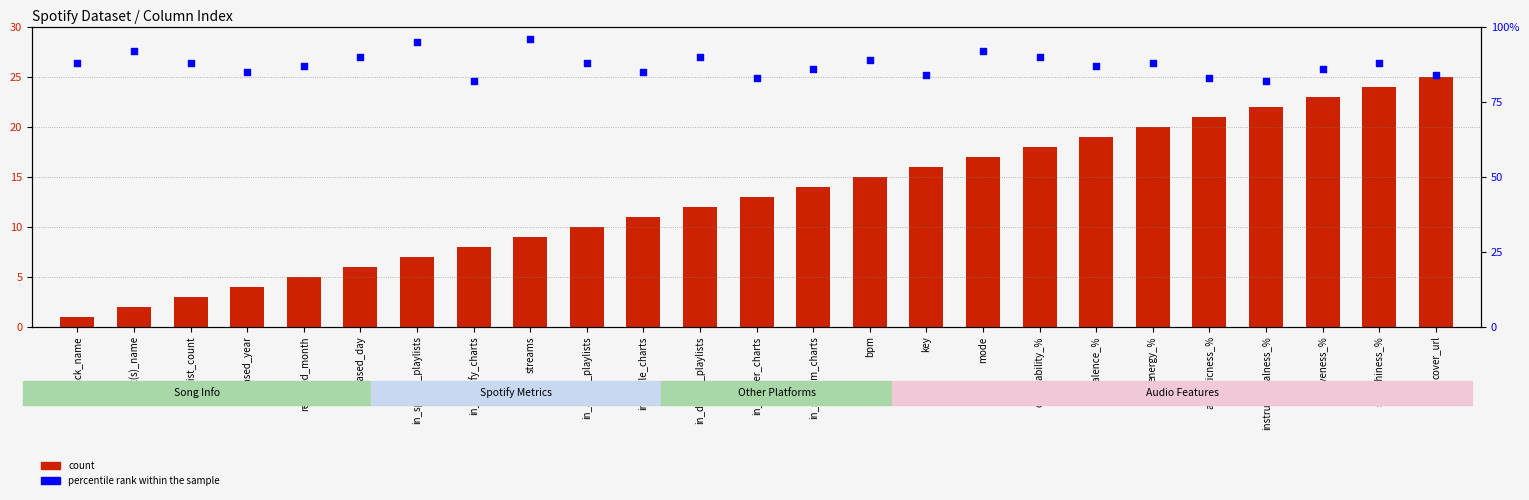

At how many categories does at least one series exceed 77?

25